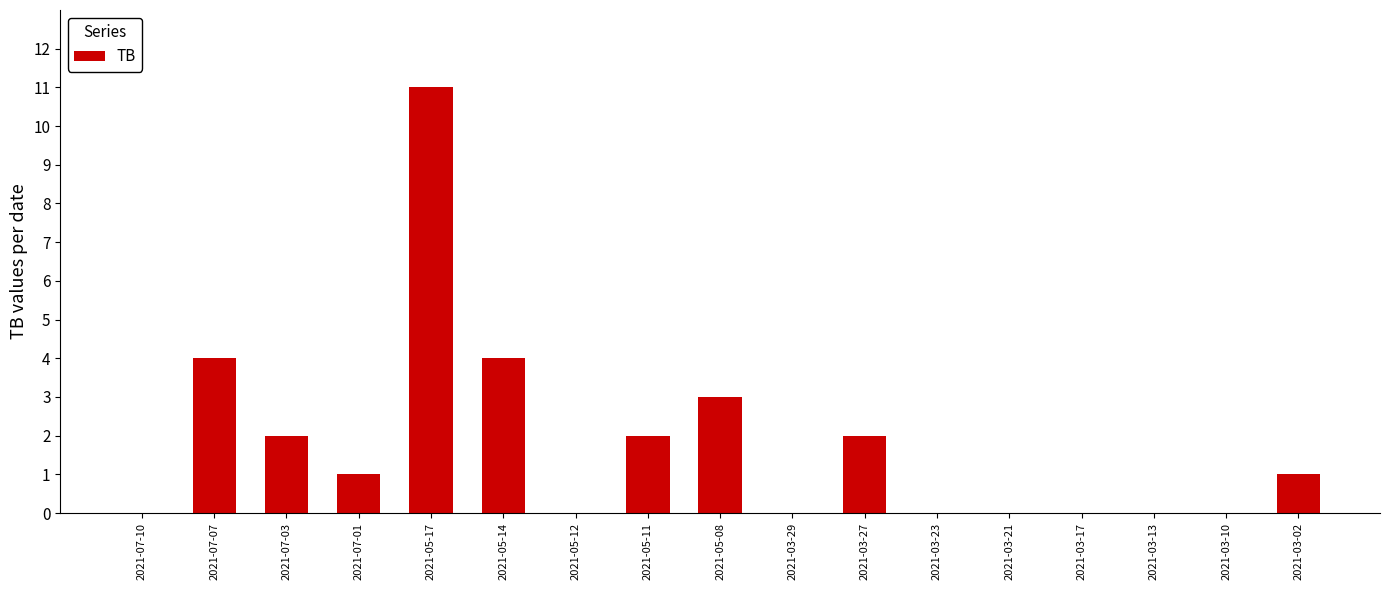

What is the change in value from 2021-07-07 to 2021-03-17?

-4